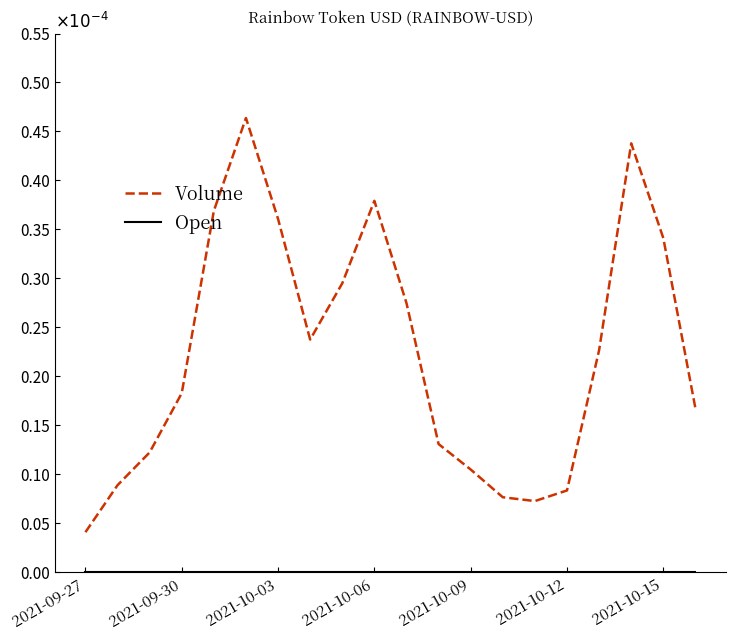

Does the chart display data point markers on the line(s)?

No